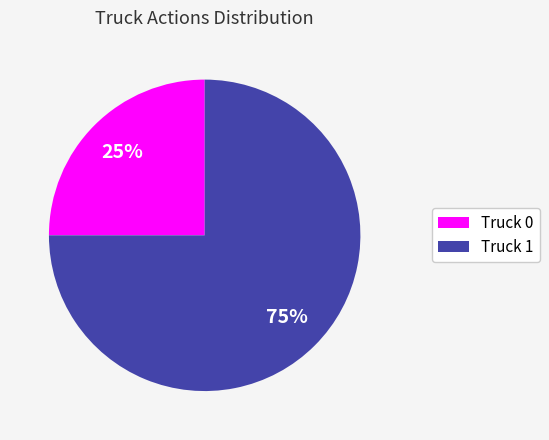

How many slices are in this pie chart?

2